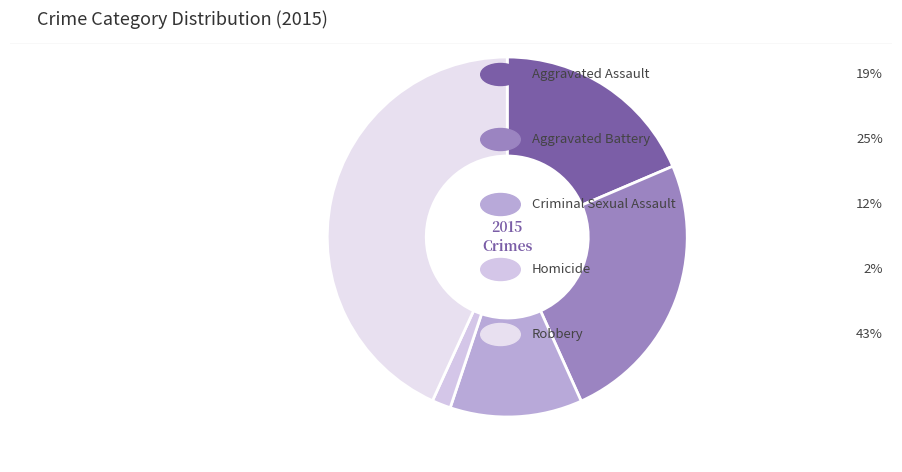

Which slice is the smallest?

Homicide